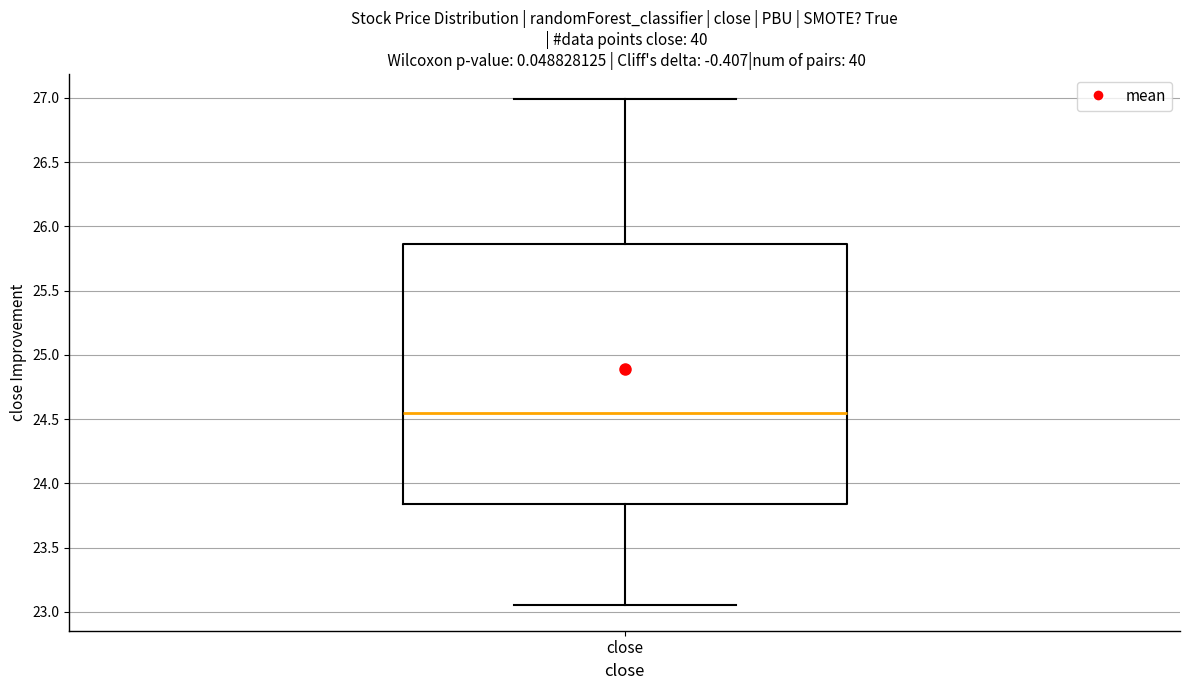

Where does the upper whisker of the box for close end on the y-axis? The values are not printed on the chart, so give them approximately, as read against the axis.

27.00